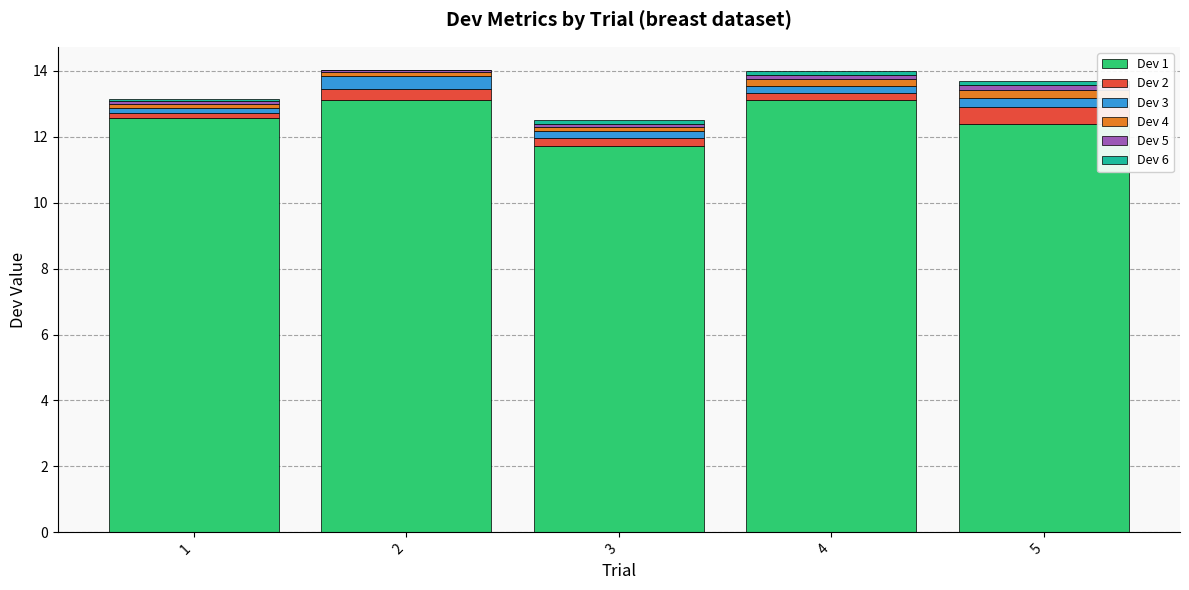

The Dev 1 series shows 19.2 at 3. True or false?

False